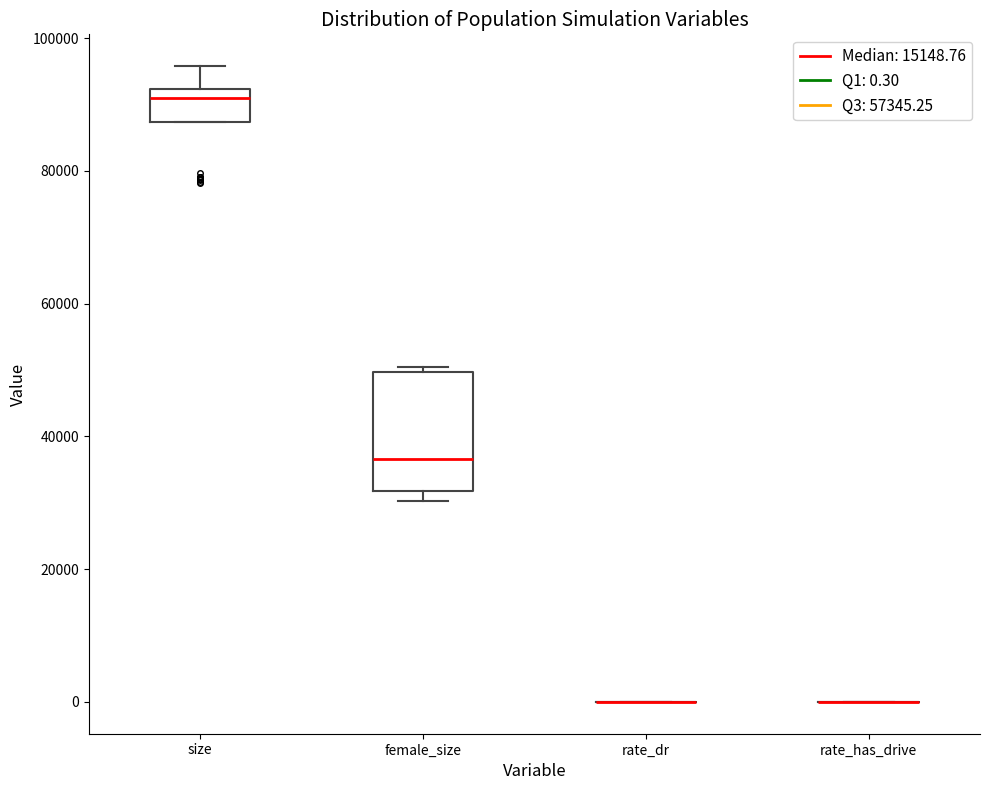

Reading left to right, transcribe this box plot: for each box, give where its median line is, the range the box spans, and where its two whiskers end, as read against the y-axis. The values are not printed on the chart, so give them approximately, as read against the axis.

size: median 90000, box 88000 to 92000, whiskers 88000 to 96000
female_size: median 36000, box 32000 to 50000, whiskers 30000 to 50000 (just above the box's upper edge)
rate_dr: box collapsed to a line at 0, whiskers 0 to 0
rate_has_drive: box collapsed to a line at 0, whiskers 0 to 0